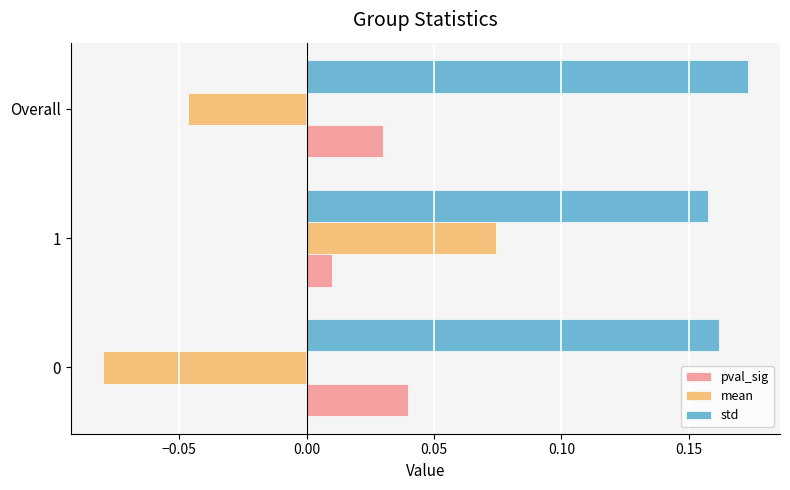

List the series in order of their peak value, lowest first.

pval_sig, mean, std